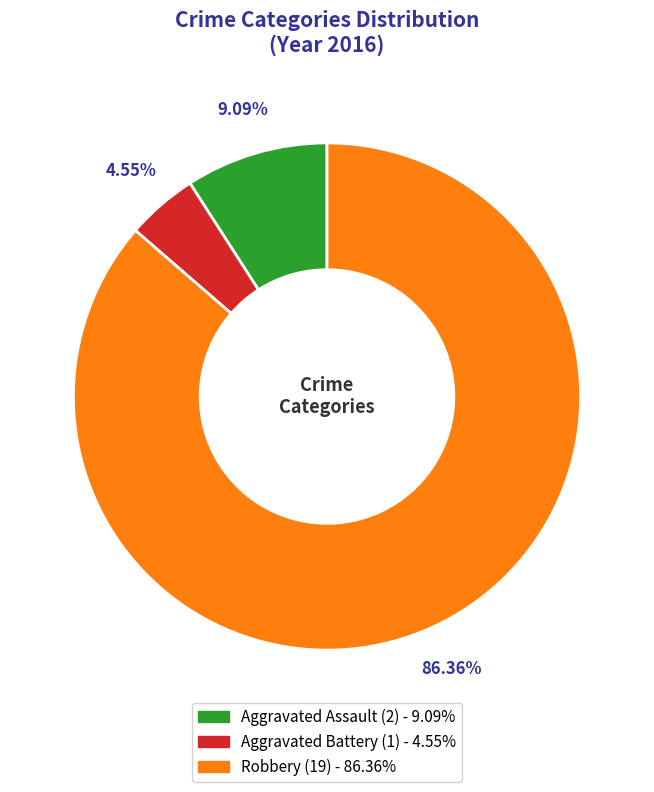

What is the total percentage of Aggravated Assault and Robbery?

95.5%